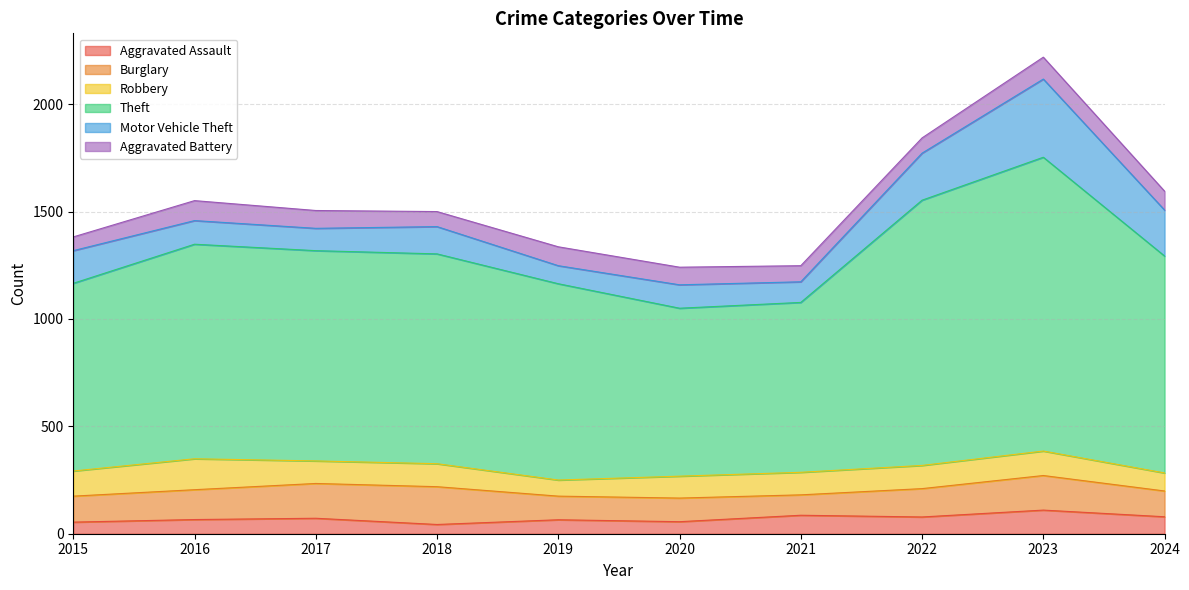

What is the approximate value of Aggravated Assault at 2017, to the nearest 5?

70